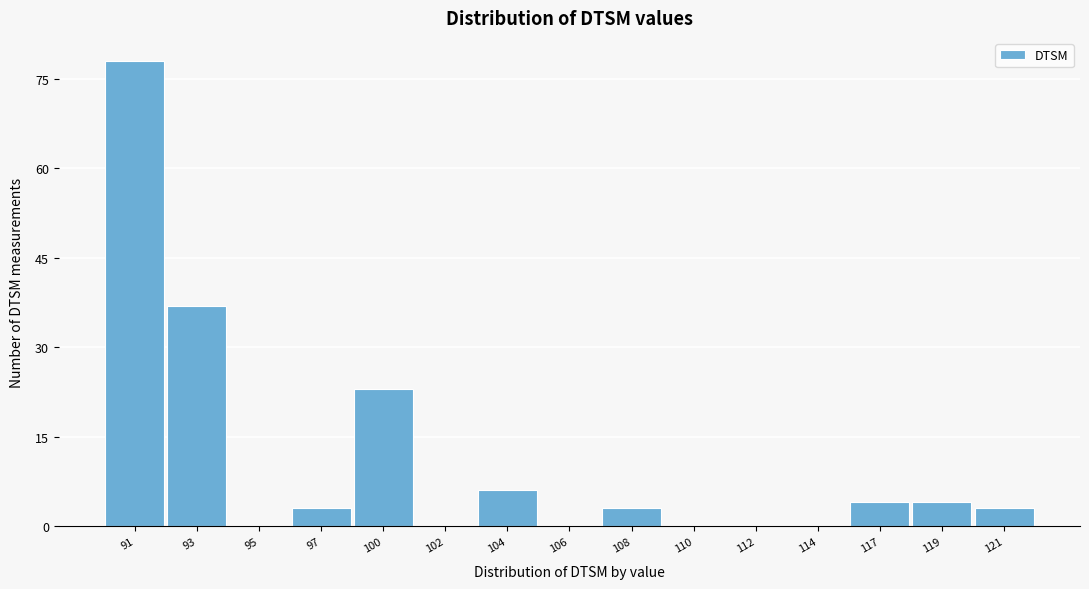

Reading right to left, list all the values displayed in this chart.

121=3	119=4	117=4	114=0	112=0	110=0	108=3	106=0	104=6	102=0	100=23	97=3	95=0	93=37	91=78